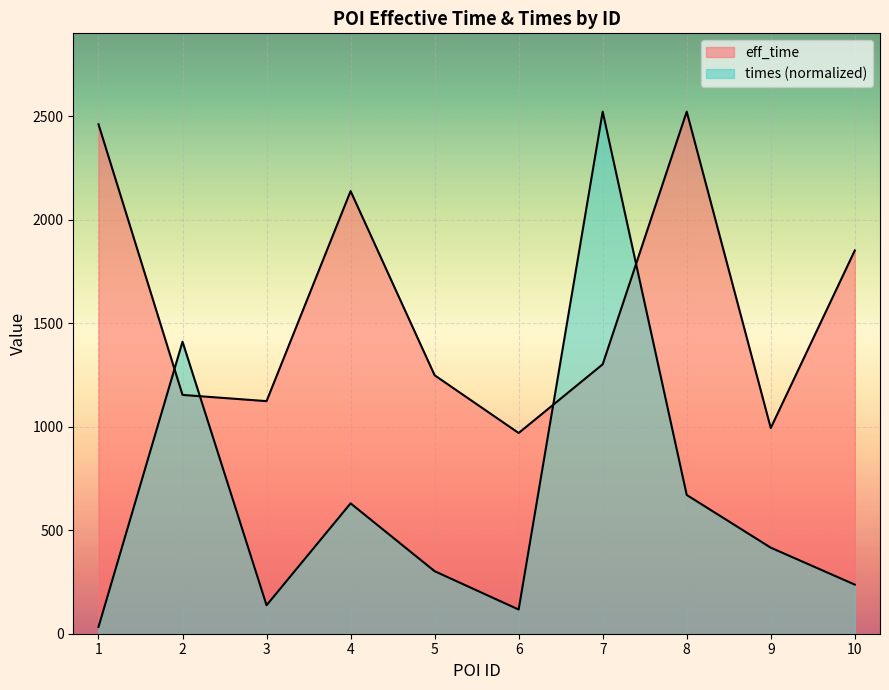

What is the difference between the second highest and minimum values in the times series?

1378.7